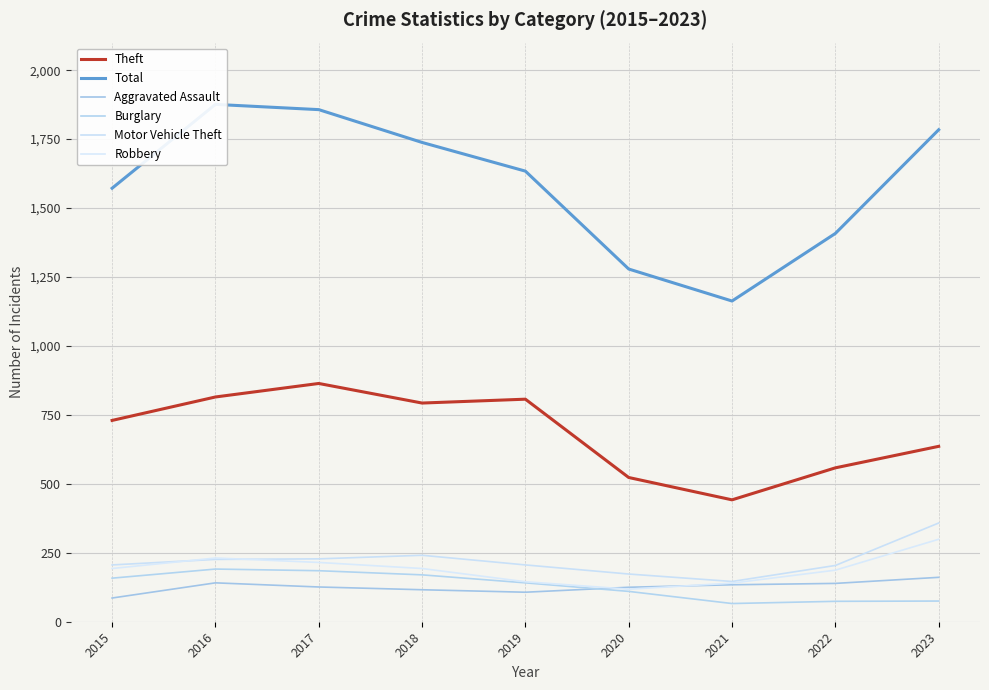

What are all the series names shown in the legend?

Theft, Total, Aggravated Assault, Burglary, Motor Vehicle Theft, Robbery